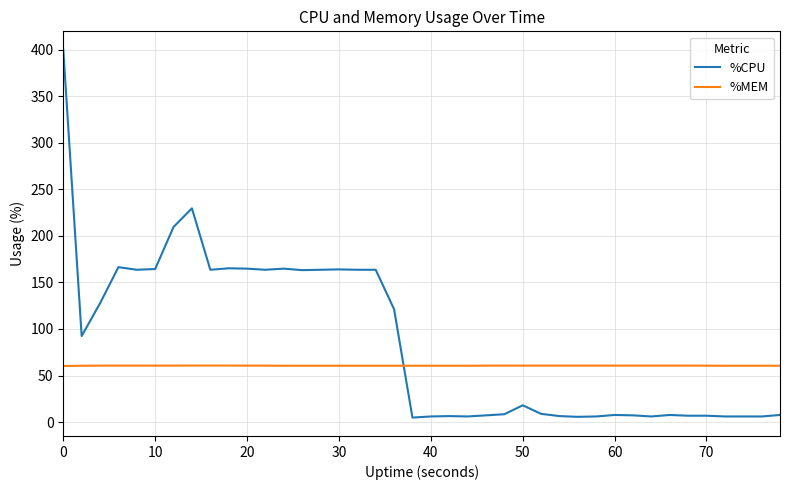

Rank the series by their average value, from lowest to highest.

%MEM, %CPU